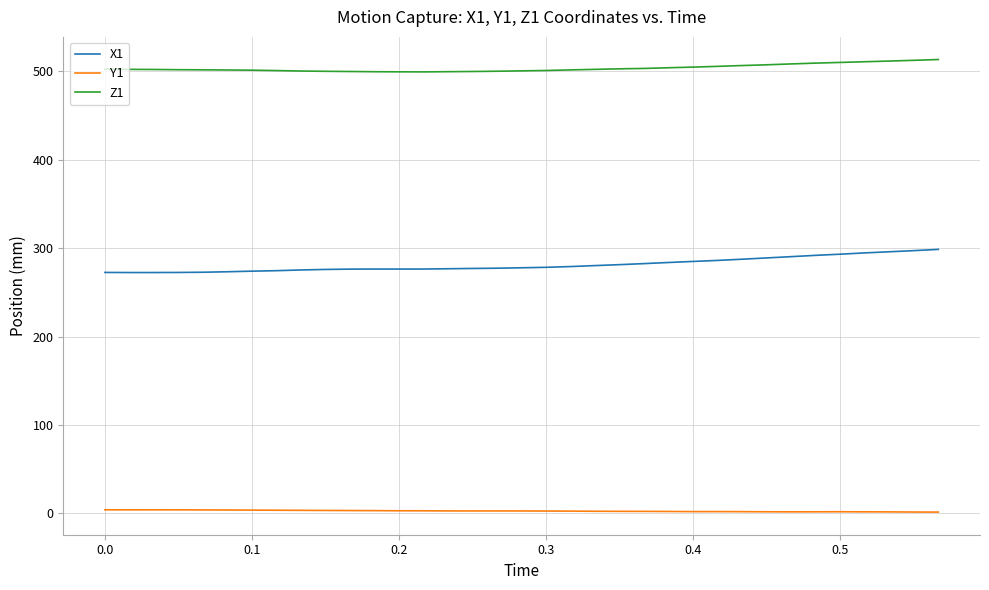

Which series has the largest total across all categories?

Z1